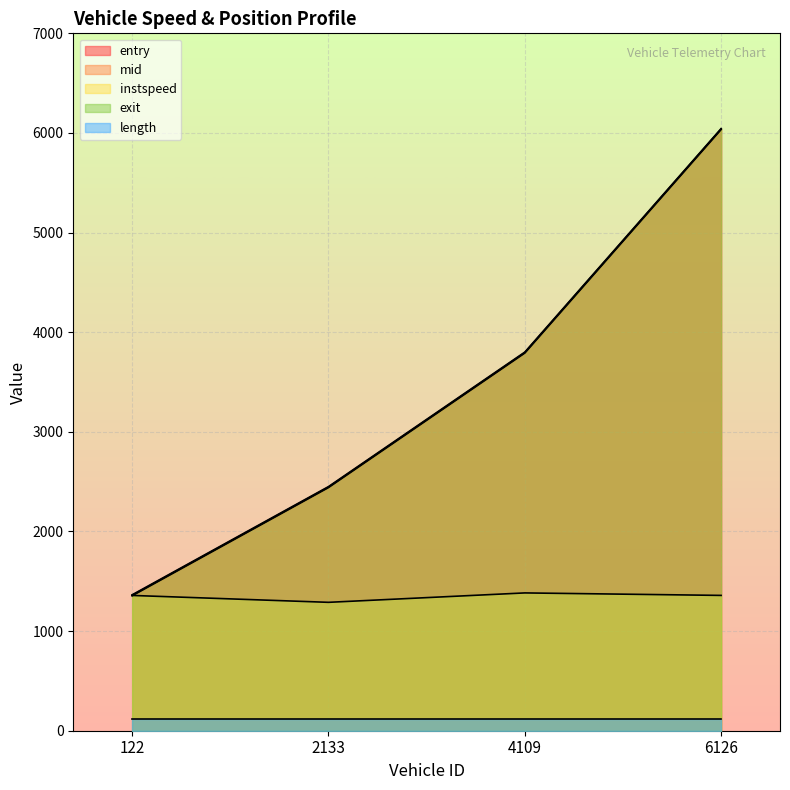

After their last crossing, which series has the higher values: instspeed or entry?

entry